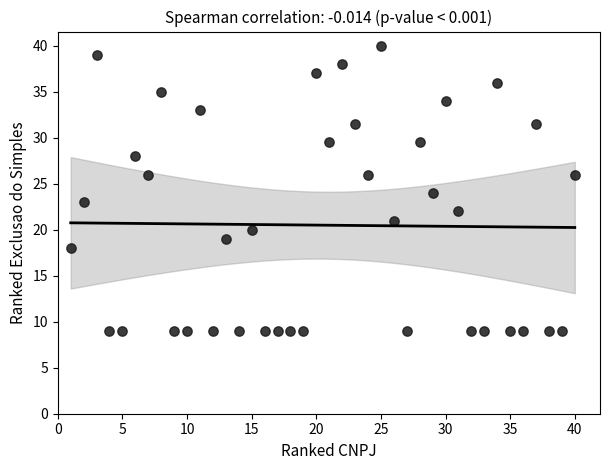

What is the range of Y values (max minus min)?

31.0